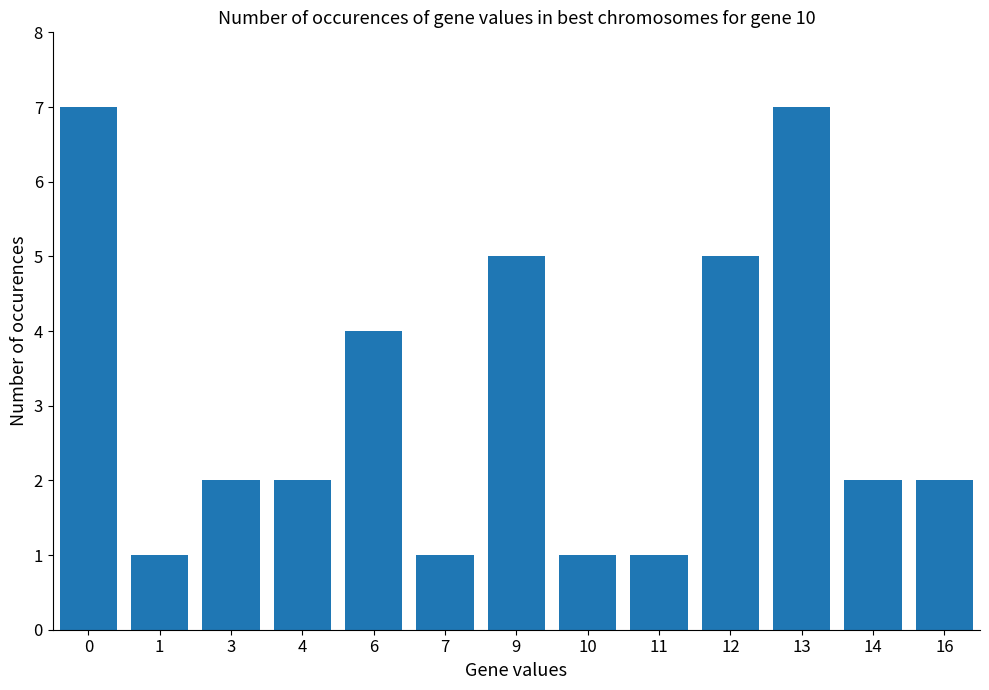

True or false: the data shows 9 at 12.

False